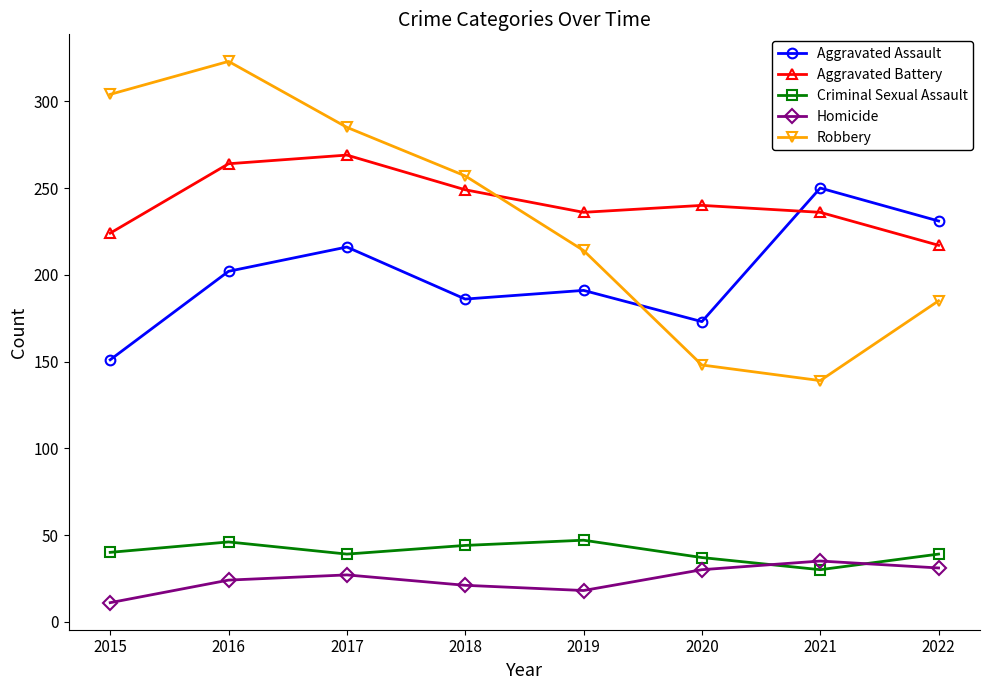

At which category is the sum across all series the highest?

2016